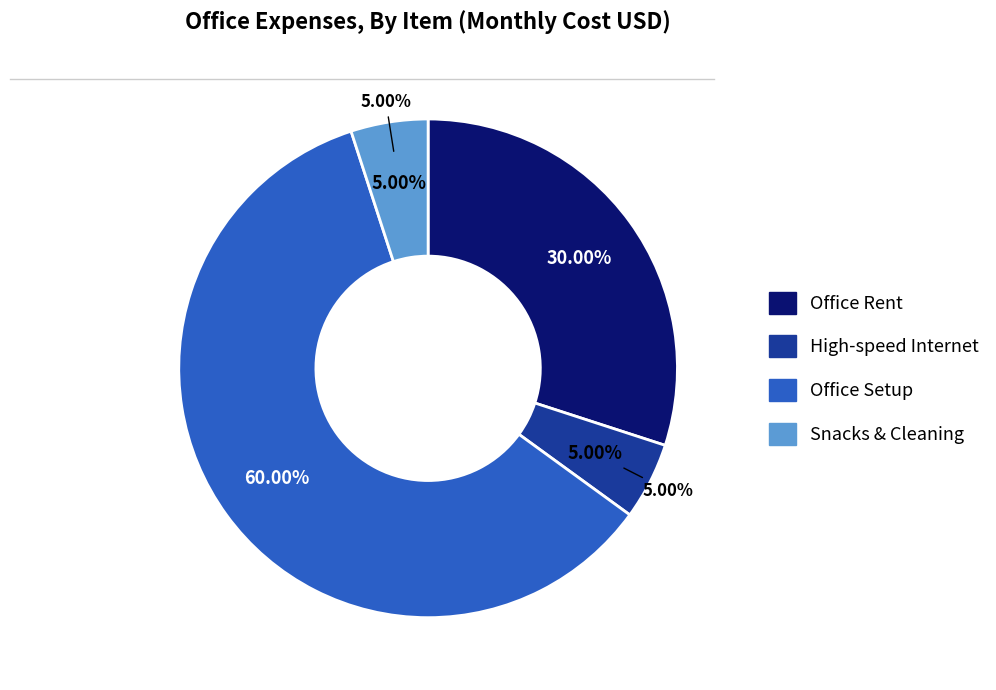

The Office Setup slice represents 73% of the pie. True or false?

False